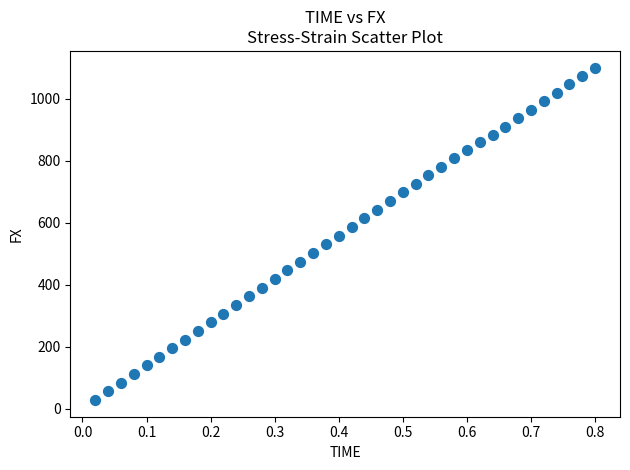

What is the range of X values (max minus min)?

0.8